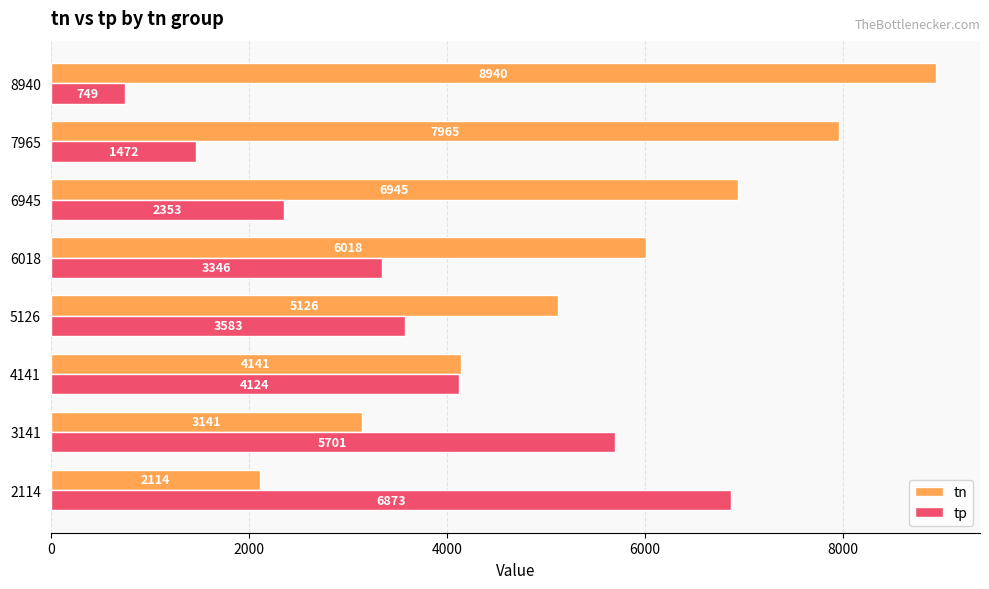

What is the maximum value for tn?

8940